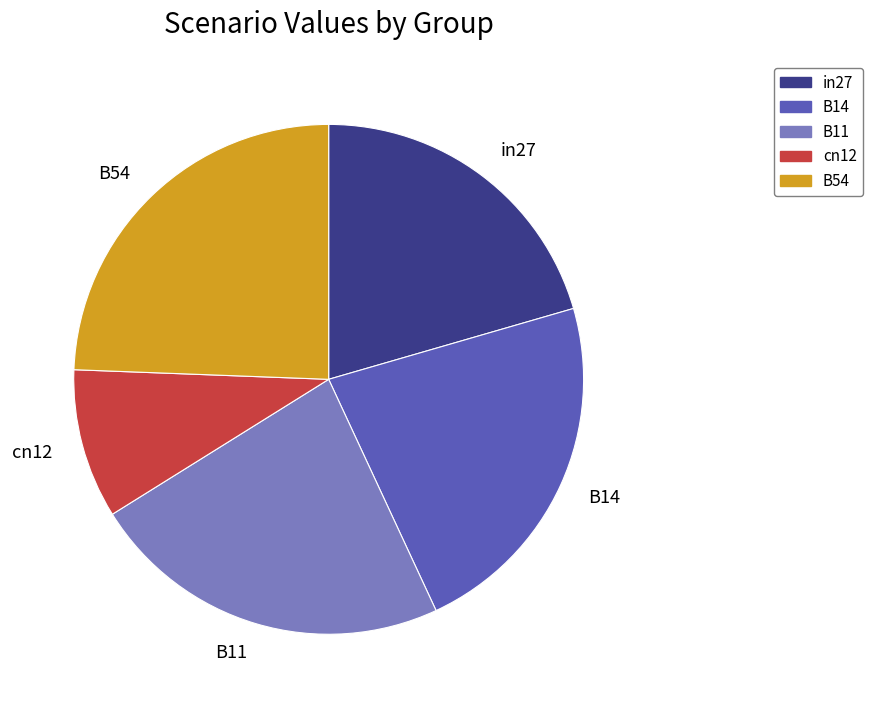

Is it true that in27 is 21% of the pie?

True